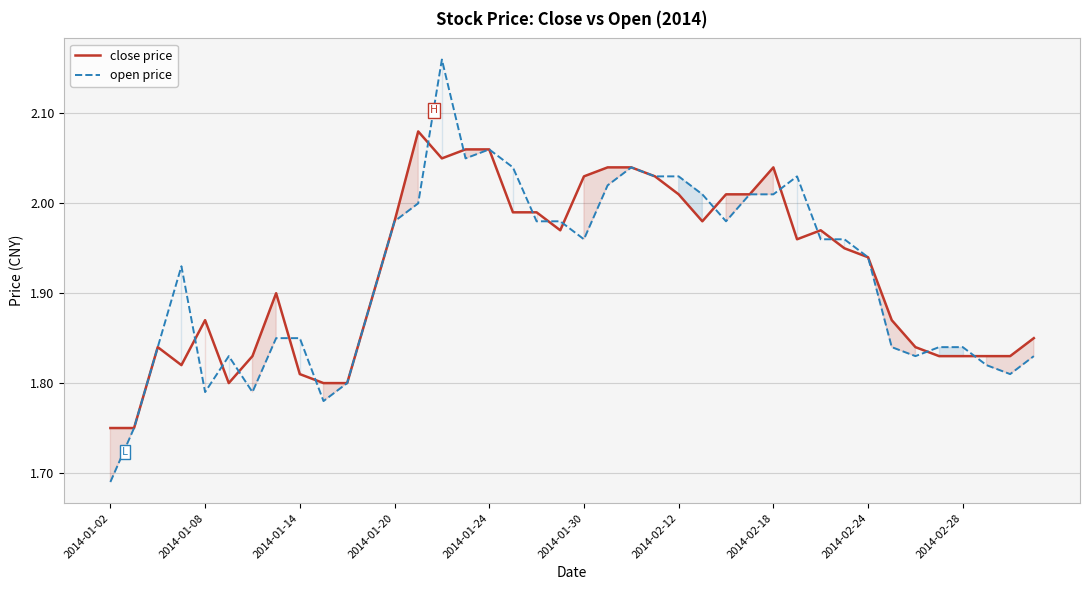

Which series has the widest spread of values?

open price